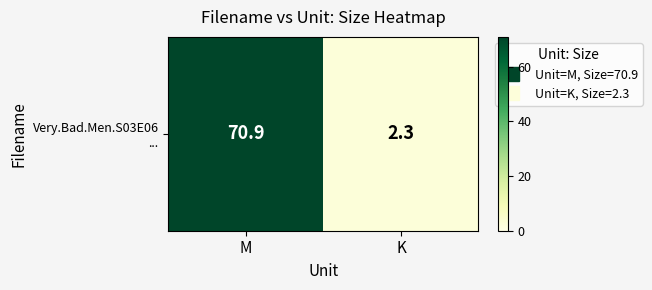

What is the change in value from M to K?

-68.6